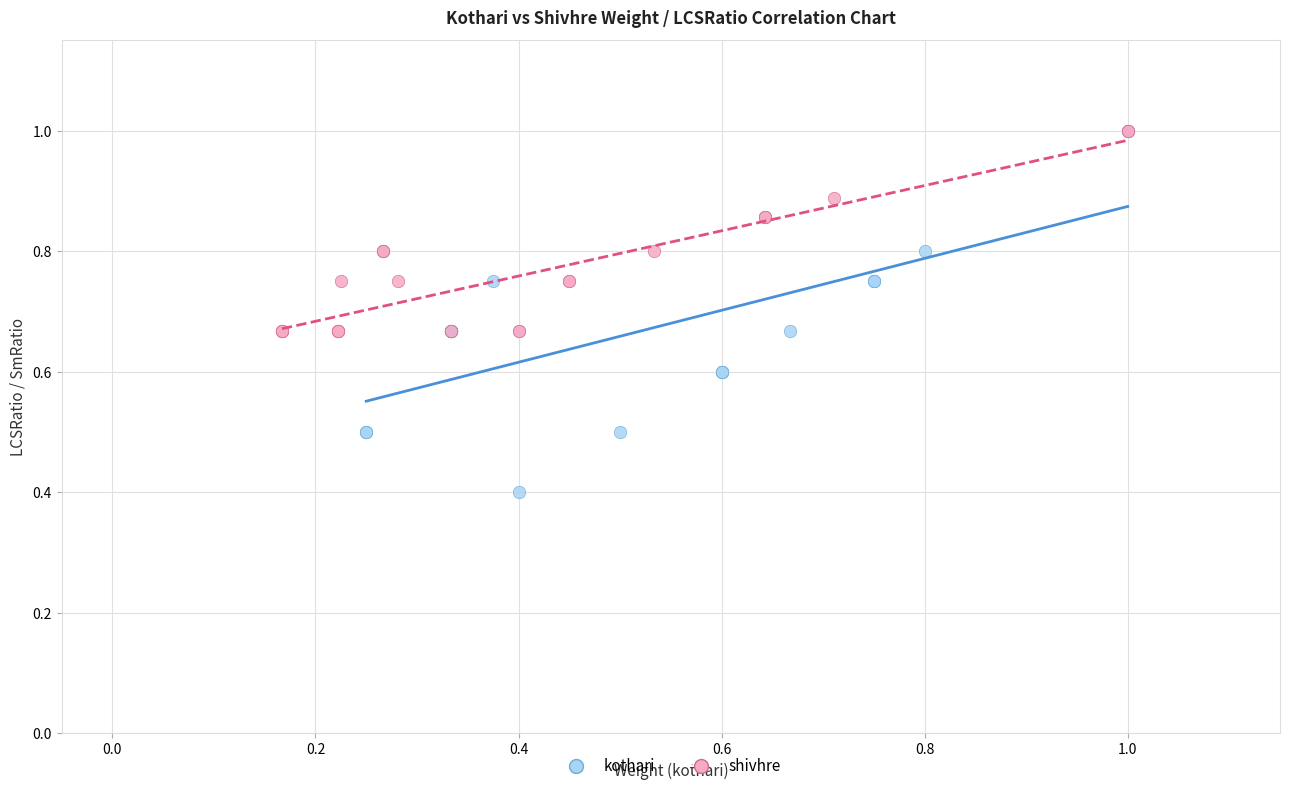

What are all the series names shown in the legend?

kothari, shivhre